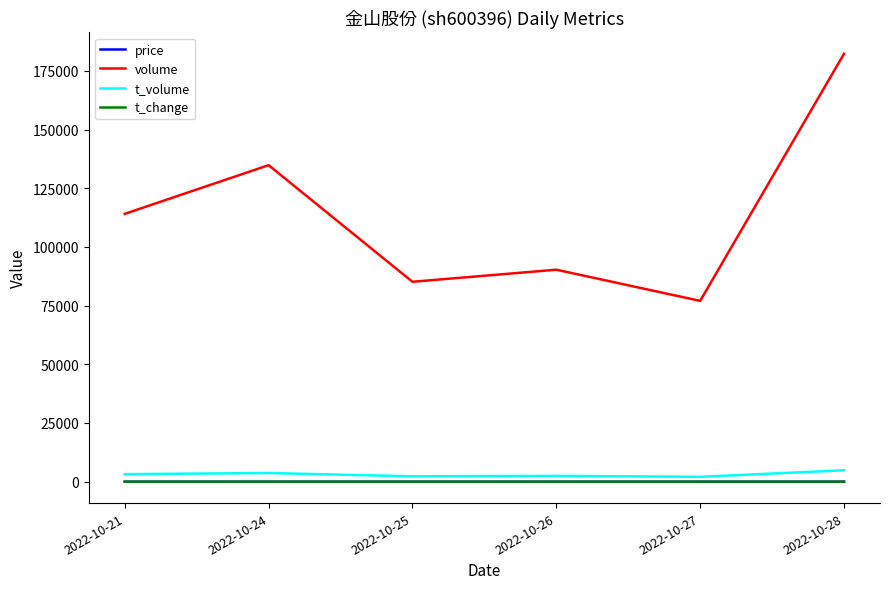

What is the average value of the t_volume series?

3100.0